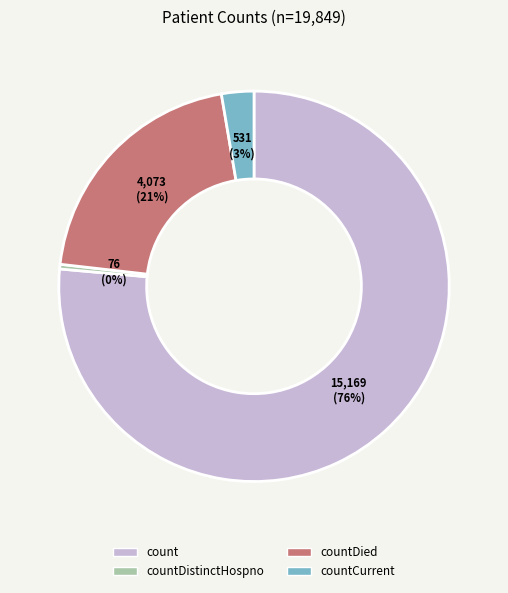

True or false: countCurrent accounts for 3% of the total.

True